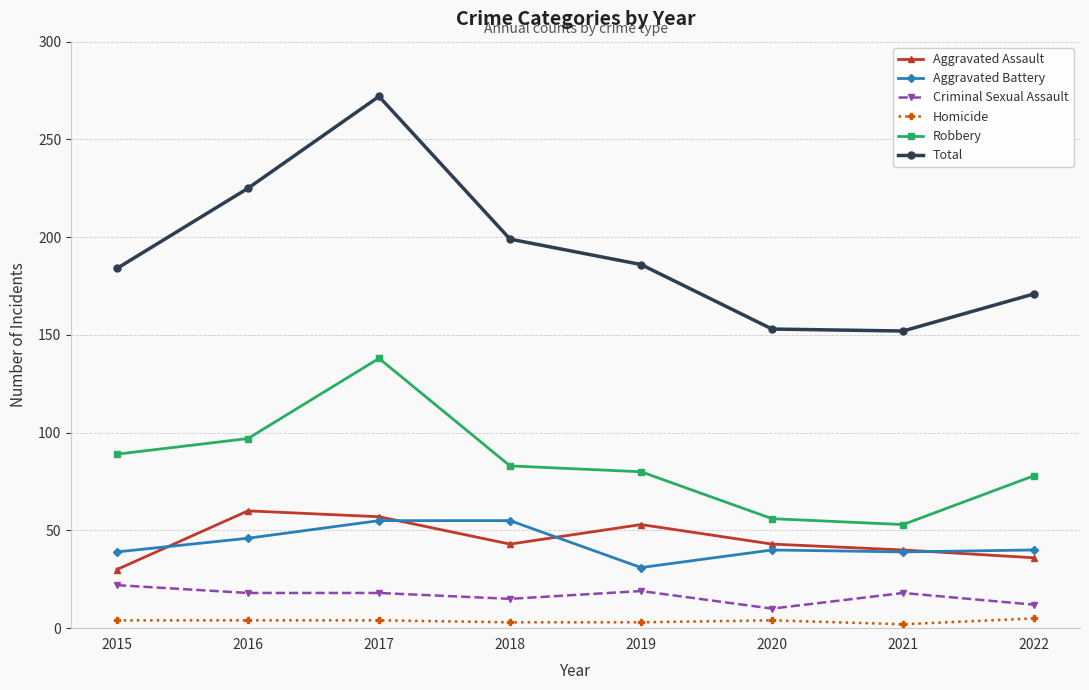

Which series changed the most between 2021 and 2022?

Robbery